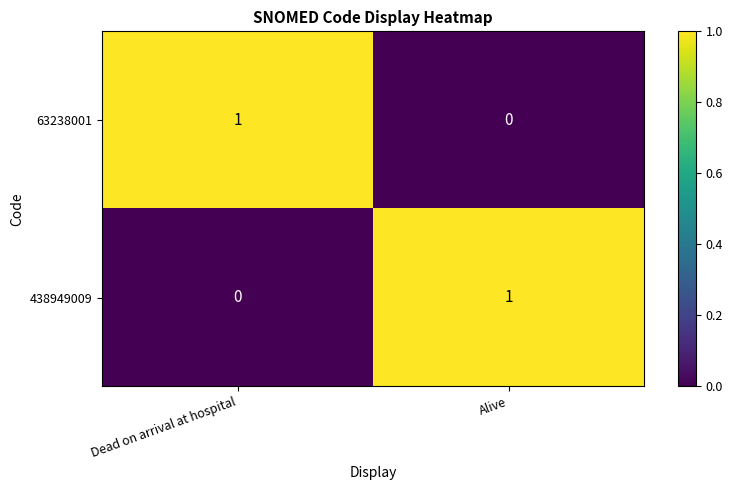

True or false: 63238001 has a value of 1 at Dead on arrival at hospital.

True